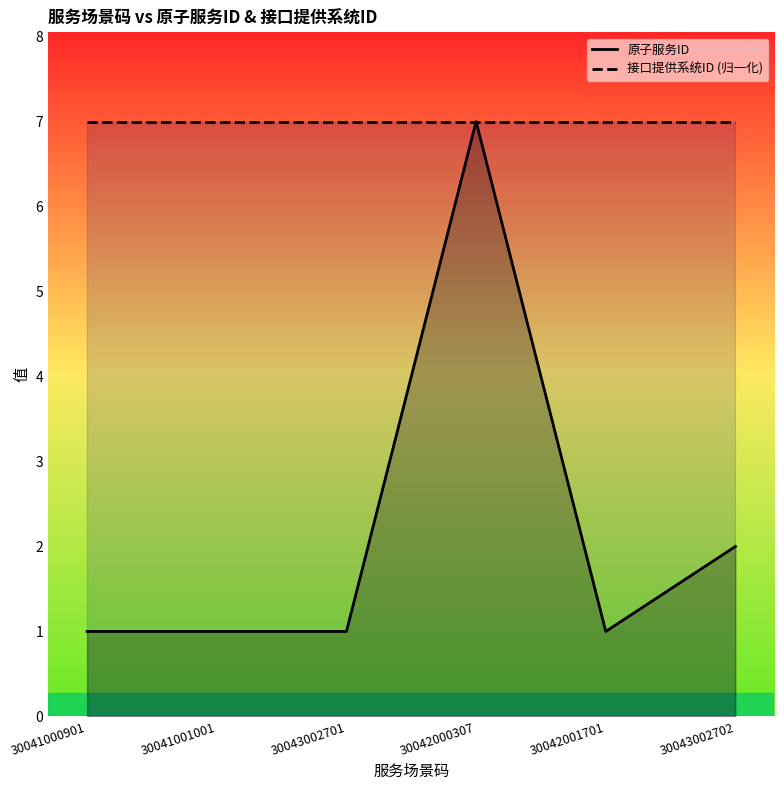

The value of 原子服务ID at 30041001001 is 2. True or false?

False